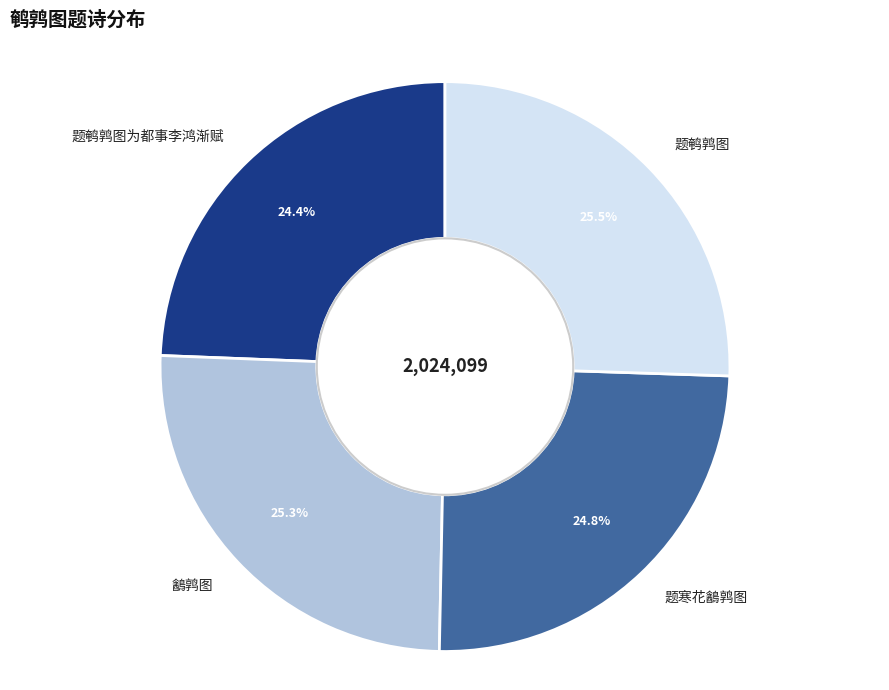

Approximately how many times larger is the value at 题鹌鹑图为都事李鸿渐赋 compared to 题鹌鹑图?

1.0